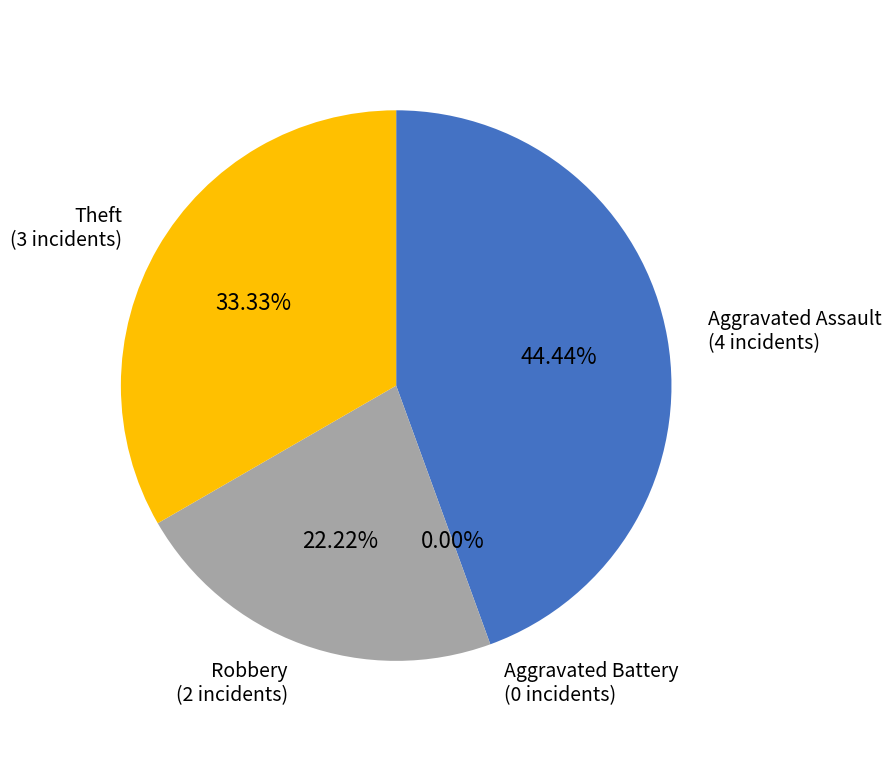

The Theft slice represents 26% of the pie. True or false?

False